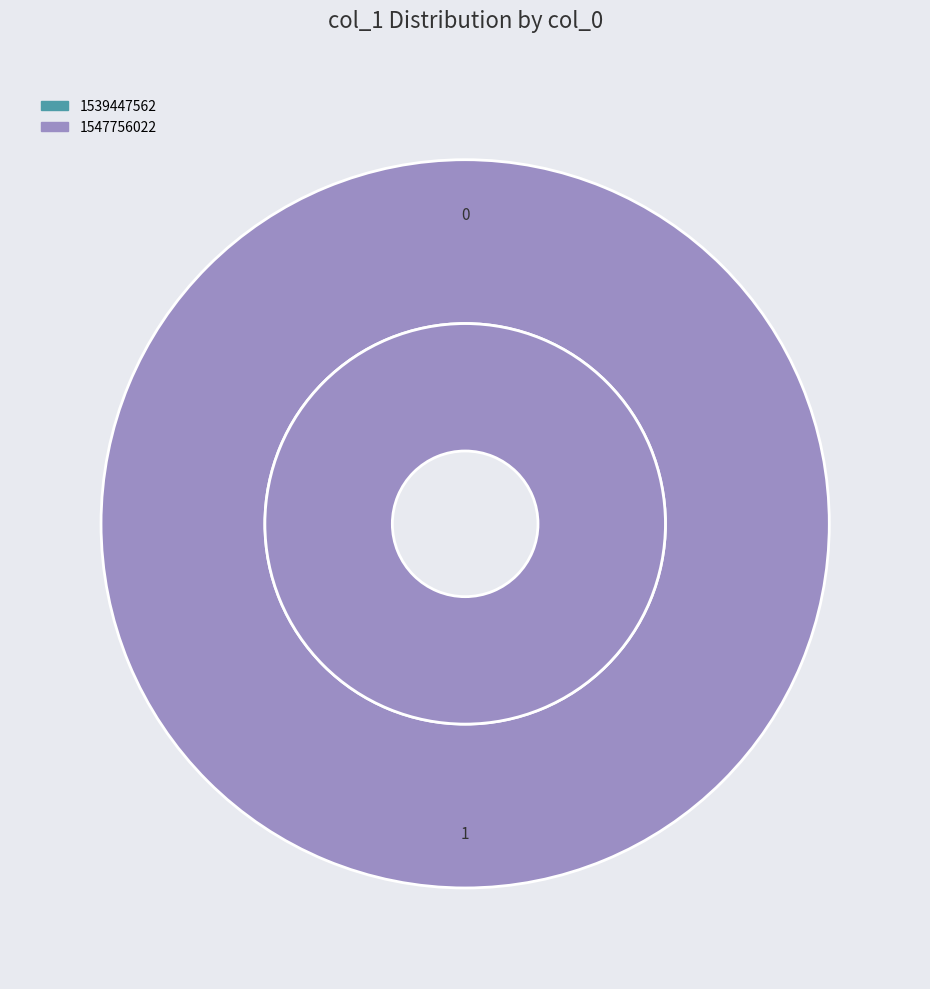

True or false: 1547756022 accounts for 100% of the total.

True